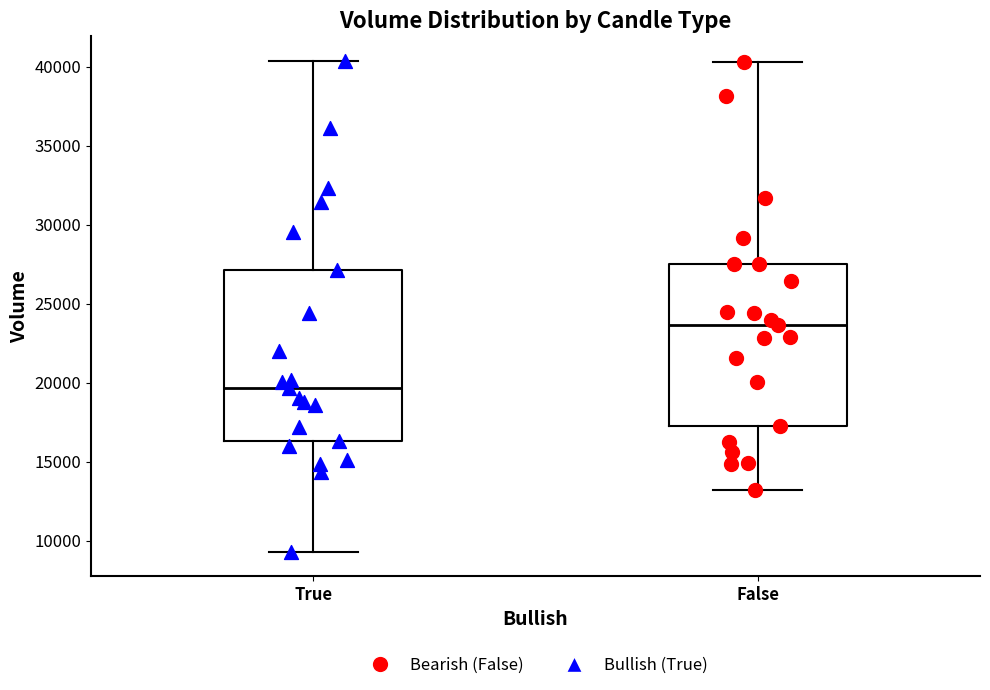

Where does the median line of the box for True sit on the y-axis? The values are not printed on the chart, so give them approximately, as read against the axis.

19500